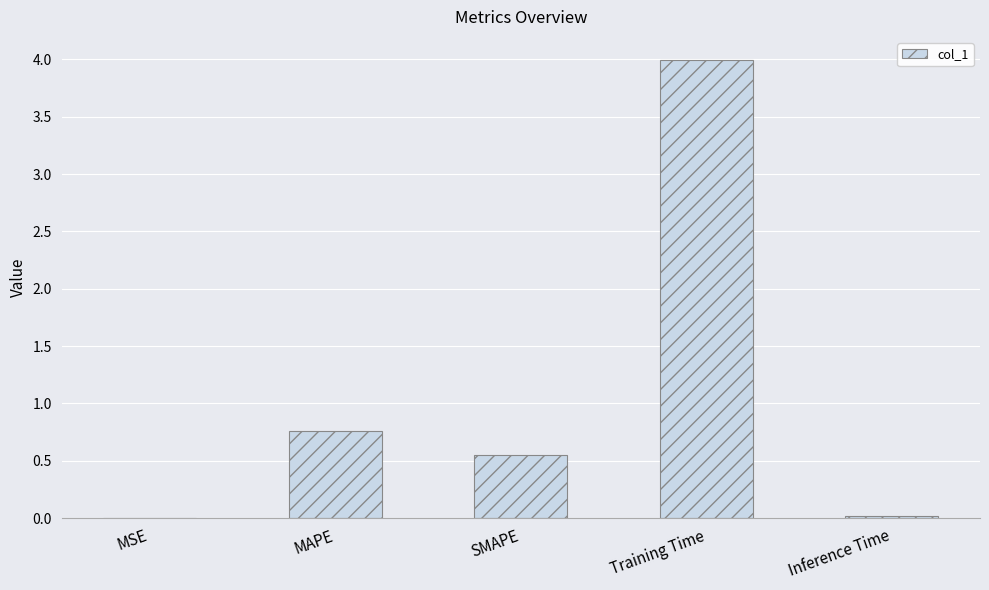

The value at MSE is 0.0. True or false?

True